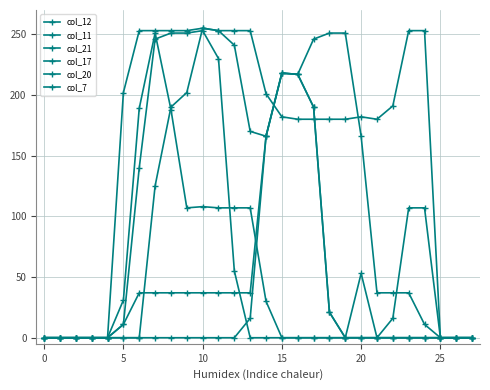

At how many categories does at least one series exceed 46?

20